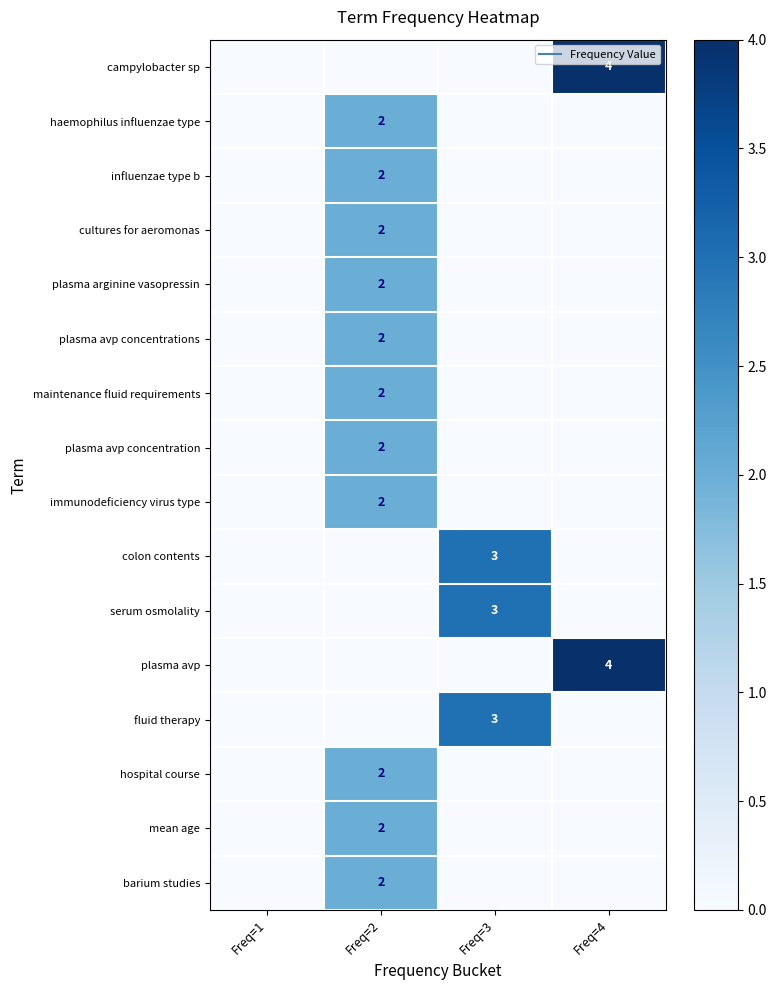

Count the colon contents values in the range 0 to 3.

4